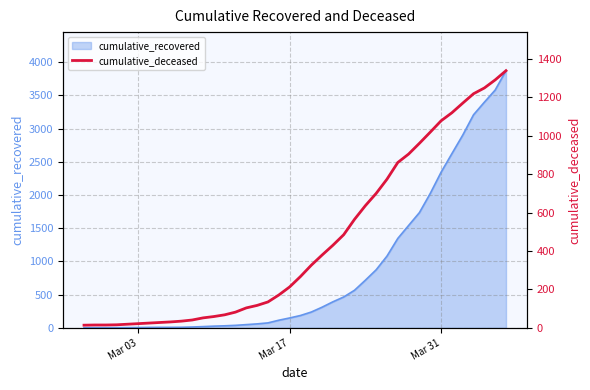

What is the maximum value for cumulative_recovered?

3870